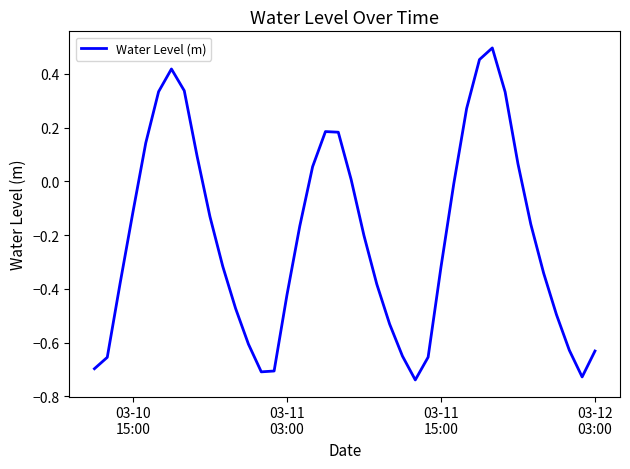

What is the difference between the maximum and minimum values?

1.2